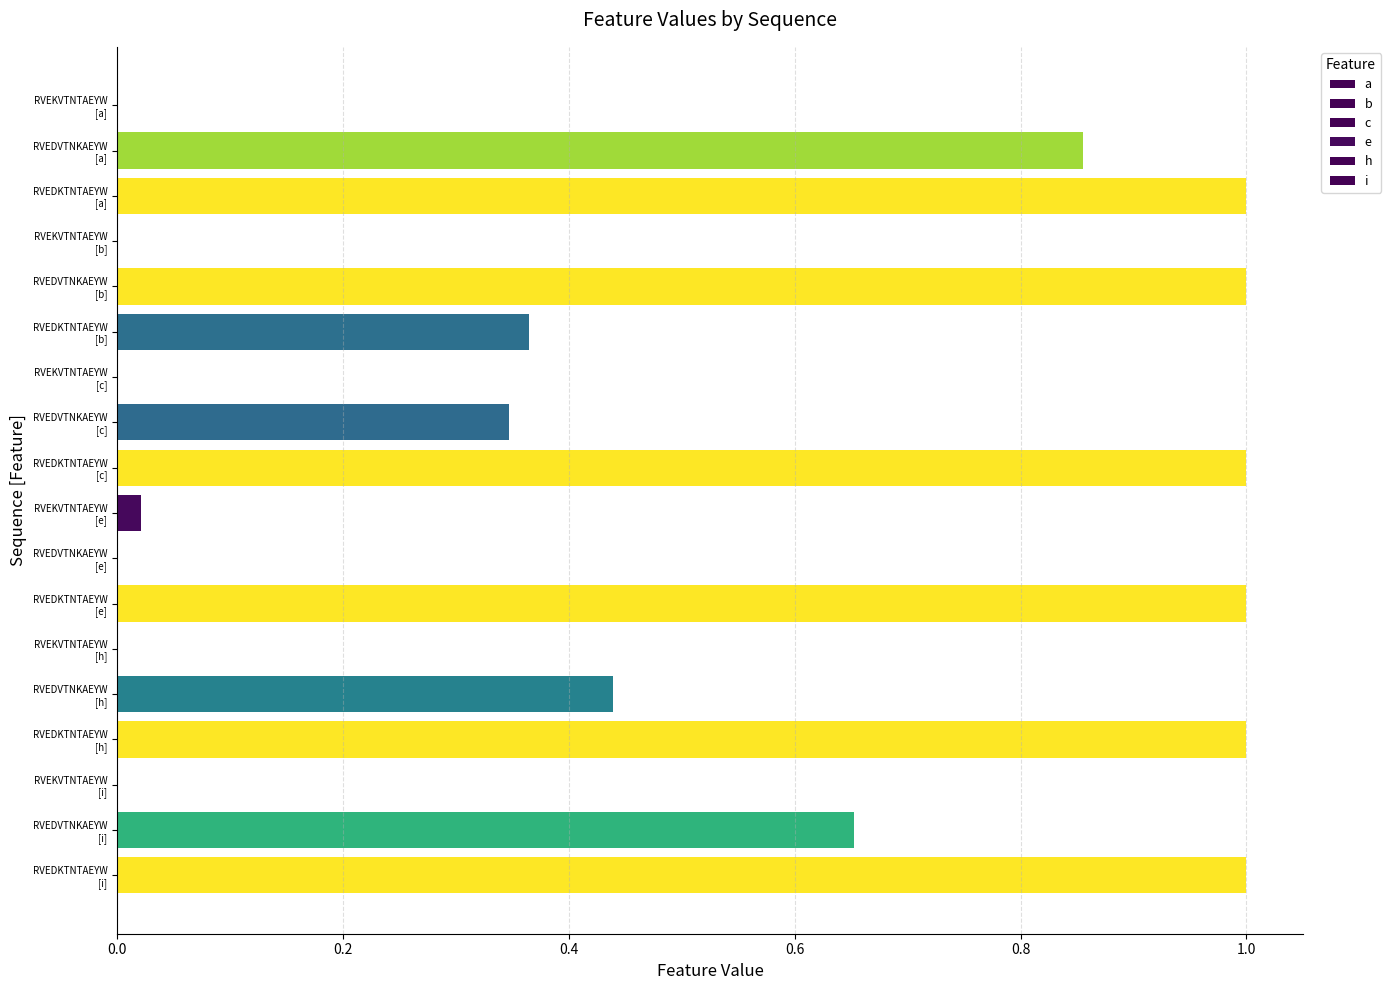

The c series shows -0.4 at RVEKVTNTAEYW [c]. True or false?

False